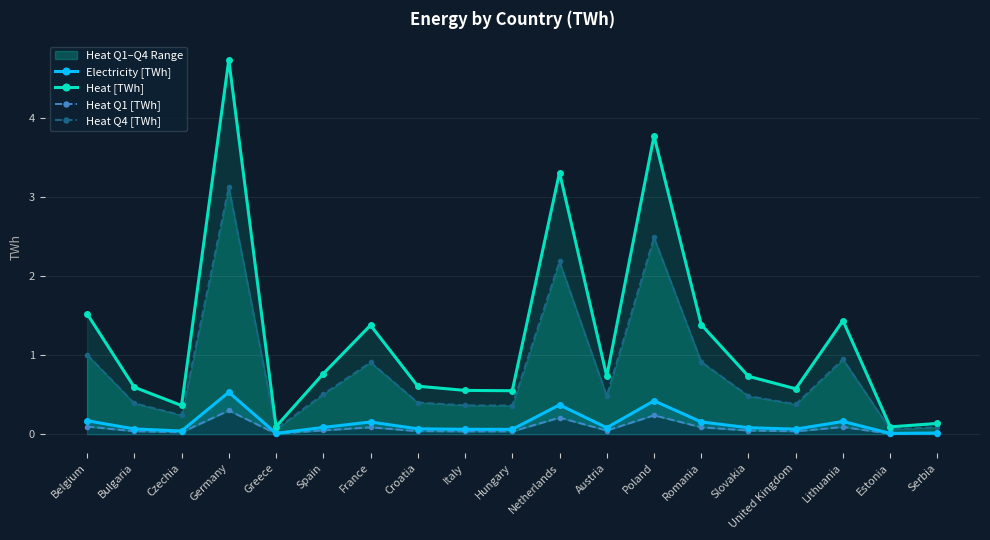

Between Germany and Austria, which series saw the biggest shift?

Heat [TWh]